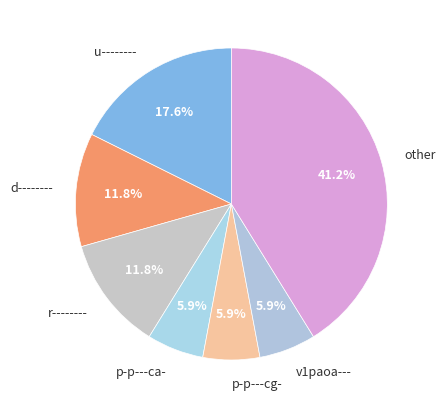

To the nearest percent, what portion does r-------- represent?

12%